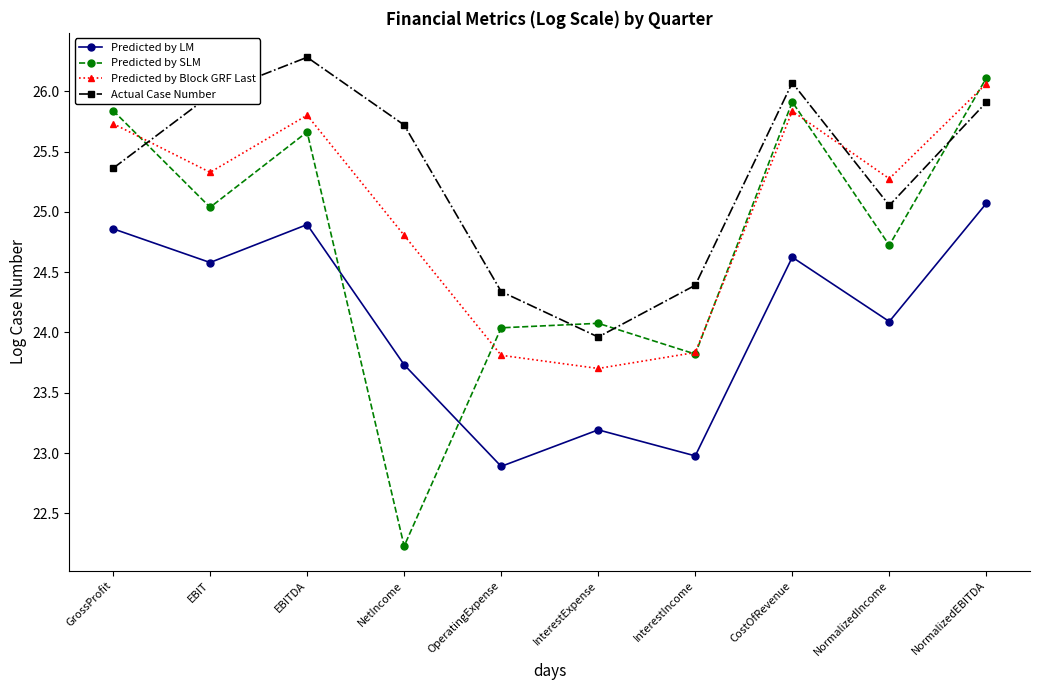

What is the smallest value displayed?

22.2